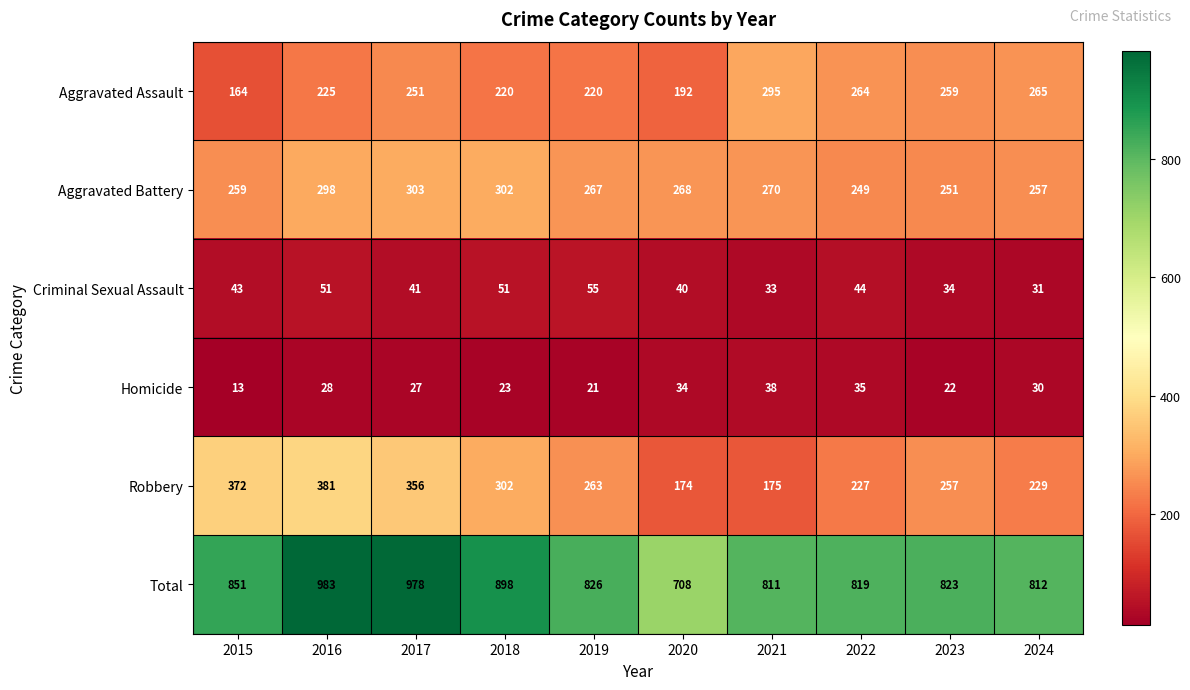

Is the value of Aggravated Battery at 2022 greater than the value of Robbery at 2016?

No